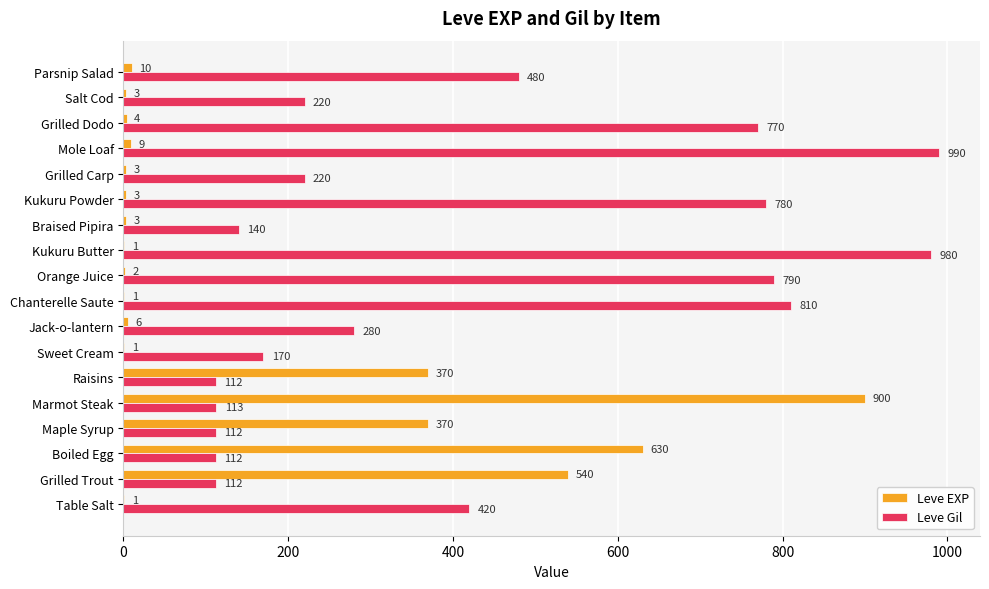

What is the highest value of the Leve Gil series?

990